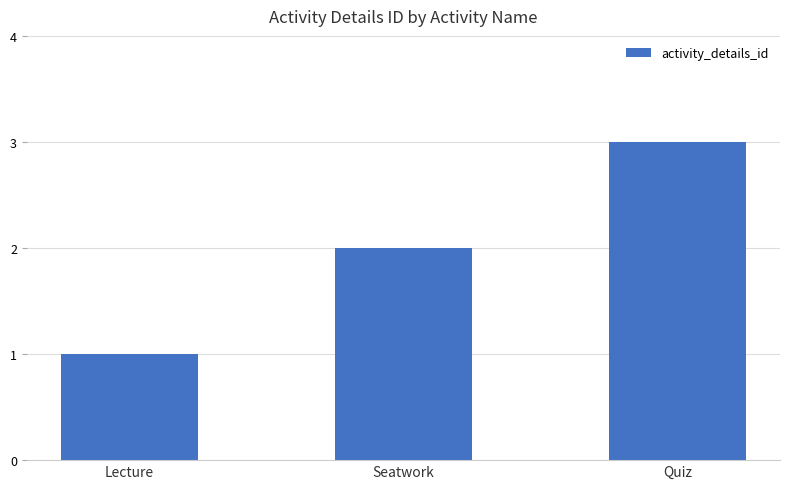

Reading left to right, extract all data points from this chart.

Lecture=1	Seatwork=2	Quiz=3